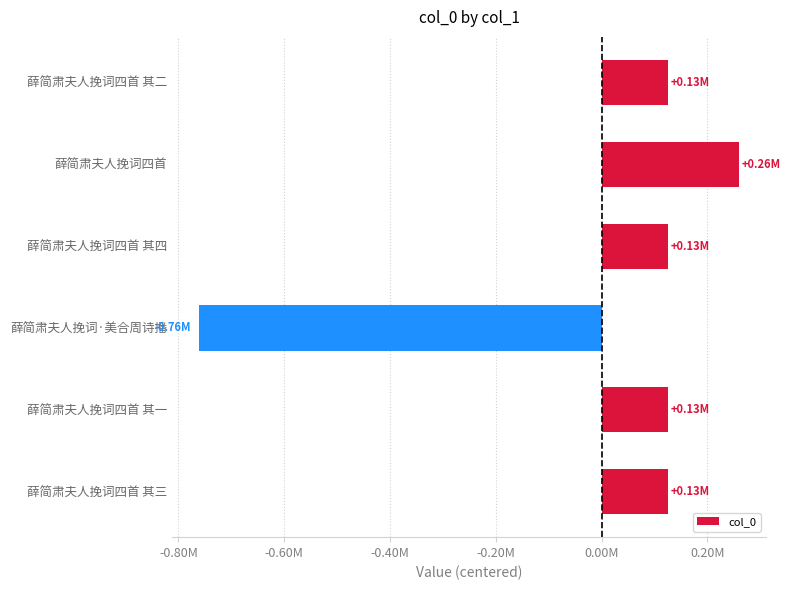

Does the chart contain stacked bars?

No